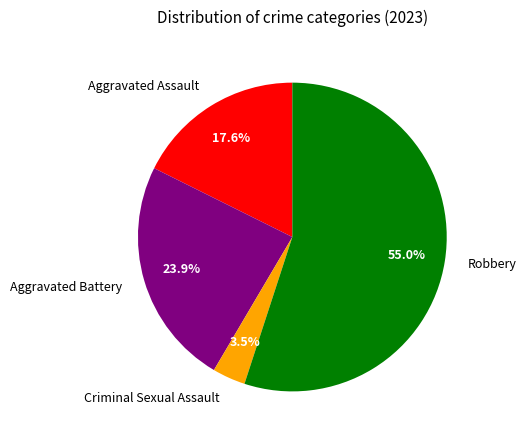

To the nearest percent, what percentage of the pie is Robbery?

55%